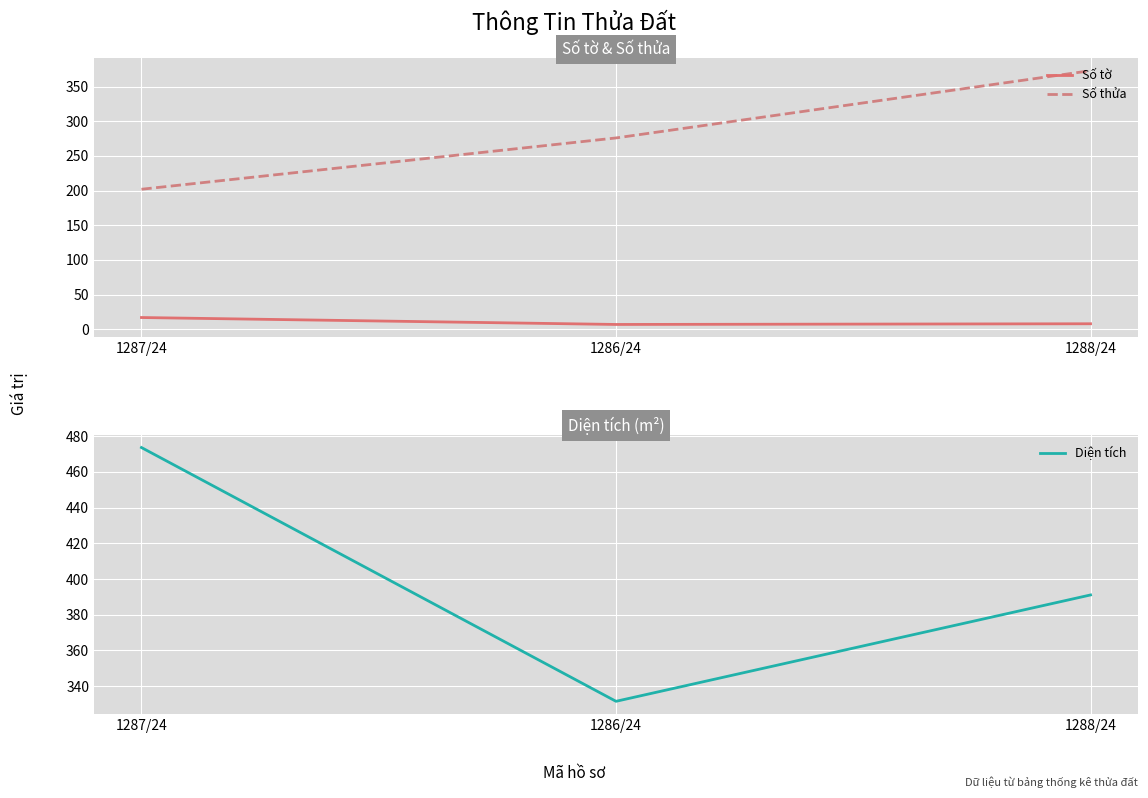

Reading left to right, extract all data points from this chart.

Số tờ: 1287/24=17.0	1286/24=7.0	1288/24=8.0
Số thửa: 1287/24=202.0	1286/24=276.0	1288/24=373.0
Diện tích: 1287/24=473.7	1286/24=331.5	1288/24=391.1